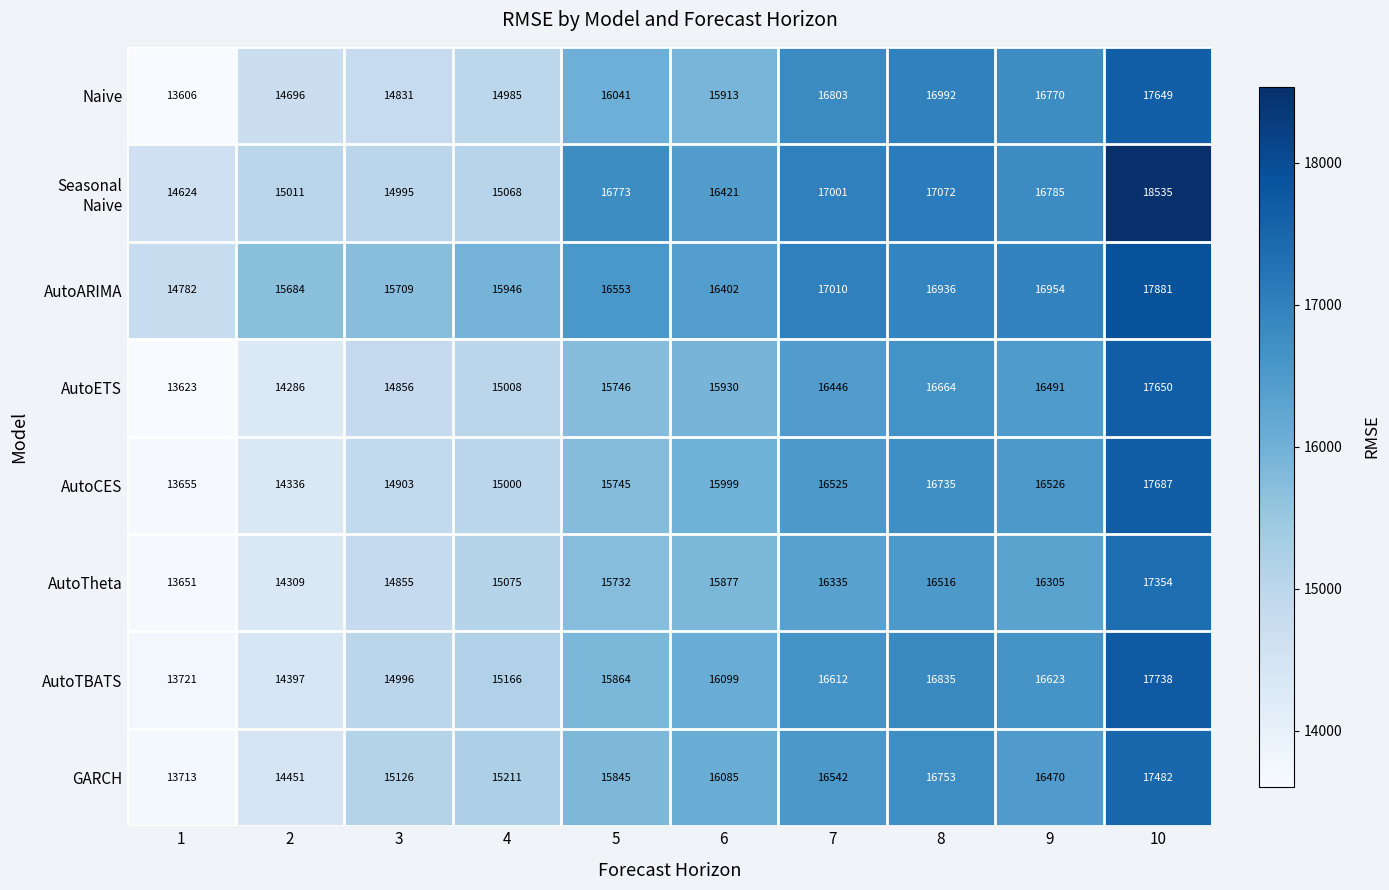

What is the difference between the GARCH values at 5 and 10?

1637